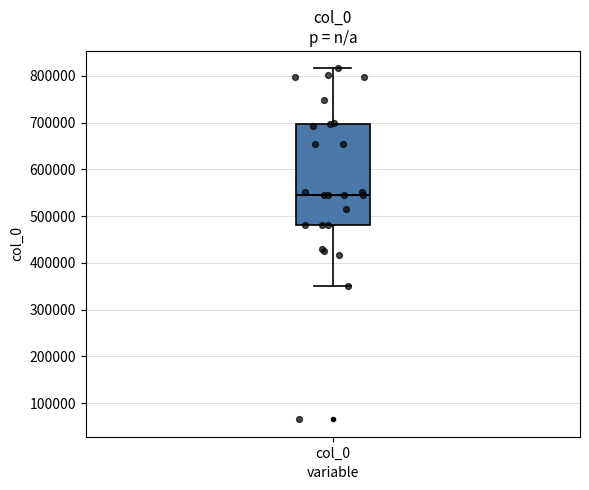

Where is the lower edge of the box for col_0 on the y-axis? The values are not printed on the chart, so give them approximately, as read against the axis.

480000